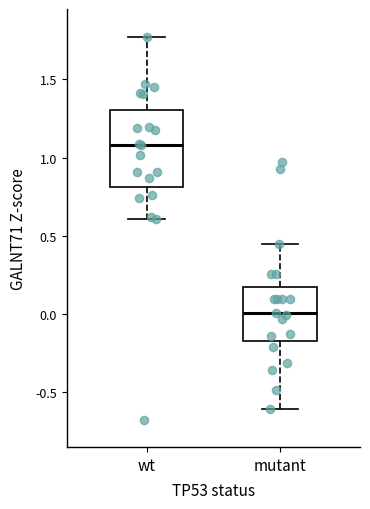

Reading left to right, read every box against the y-axis: the position of its median line, the range the box covers, and the ends of its whiskers. The values are not printed on the chart, so give them approximately, as read against the axis.

wt: median 1.10, box 0.80 to 1.30, whiskers 0.60 to 1.75
mutant: median 0.00, box -0.15 to 0.15, whiskers -0.60 to 0.45